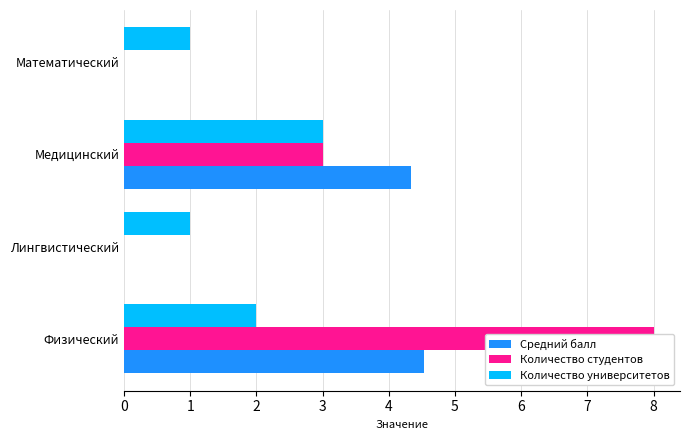

Rank the series by their average value, from highest to lowest.

Количество студентов, Средний балл, Количество университетов